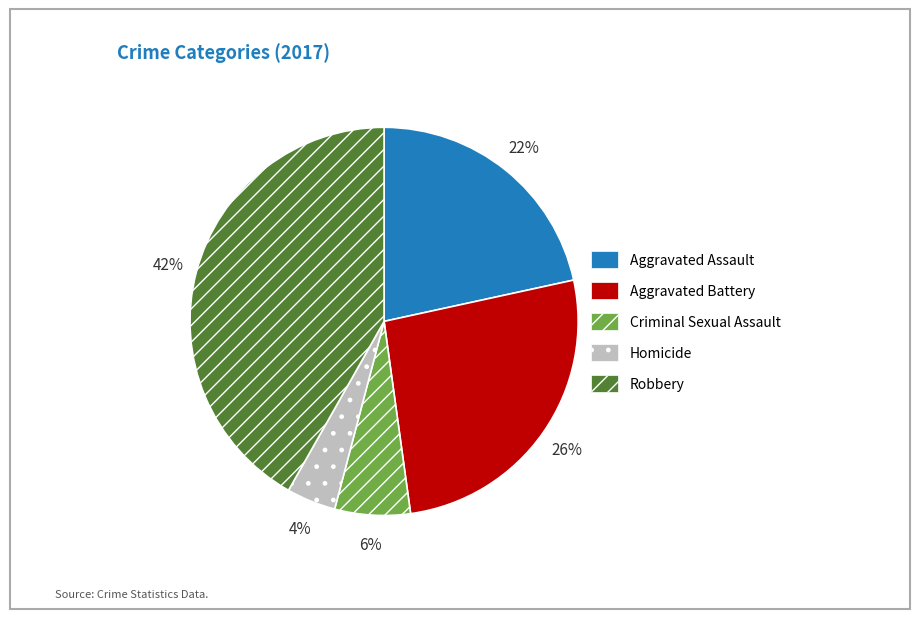

What is the ratio of the value at Aggravated Battery to the value at Robbery?

0.6